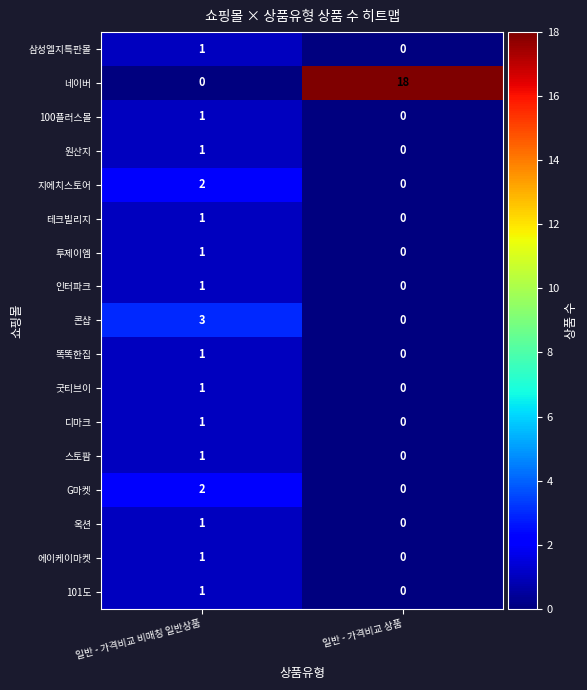

Where is 옥션 nearest to the value 0?

일반 - 가격비교 상품